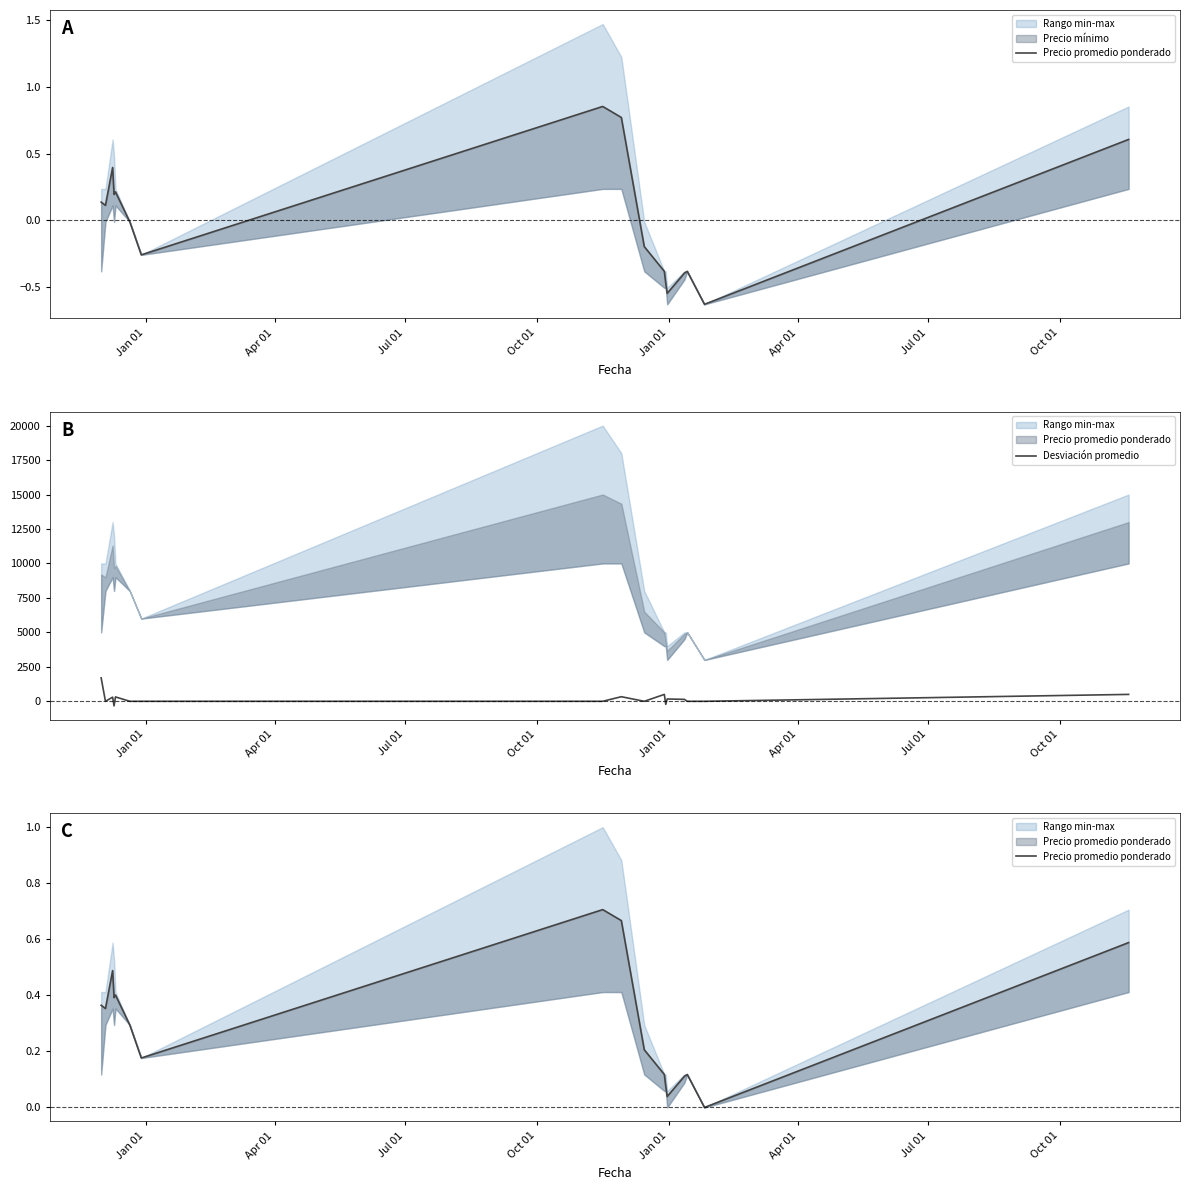

What is the maximum value for Desviación promedio?

1700